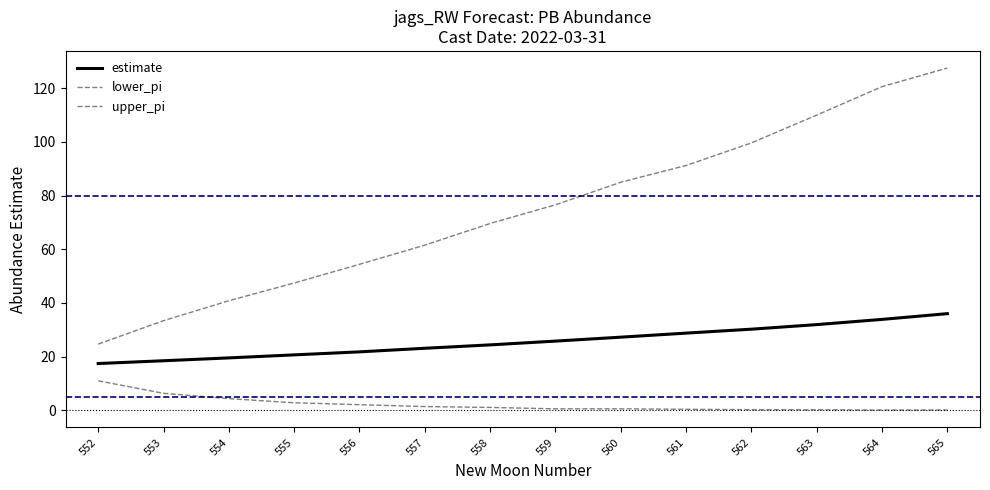

Does the chart have visible grid lines?

No